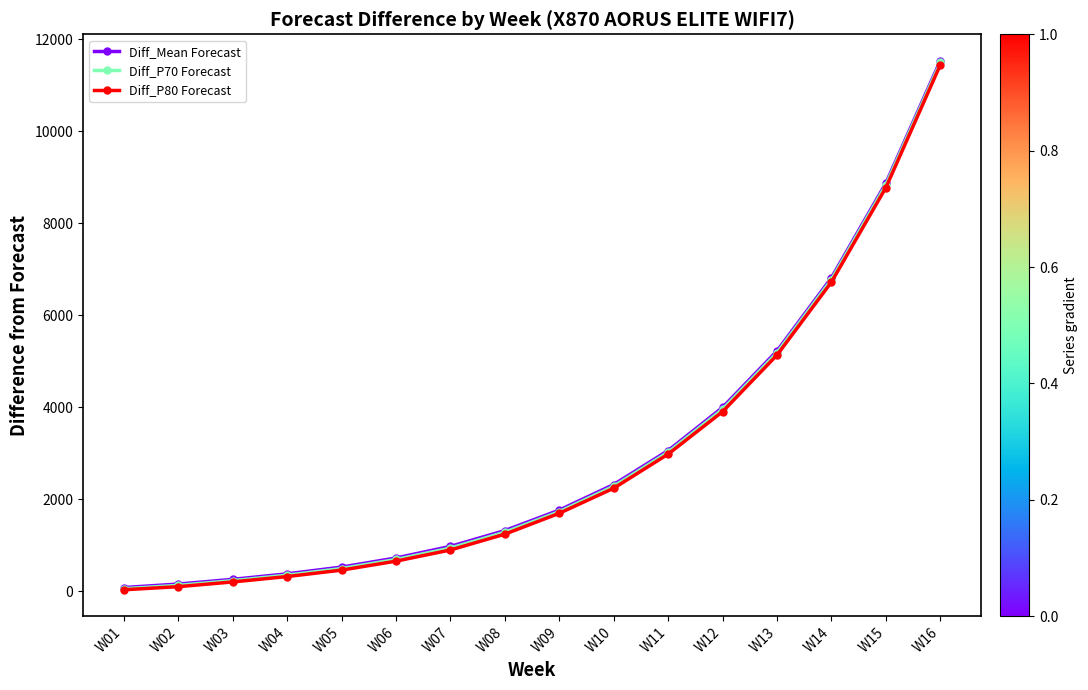

Is the value of Diff_Mean Forecast at W14 greater than the value of Diff_P70 Forecast at W11?

Yes